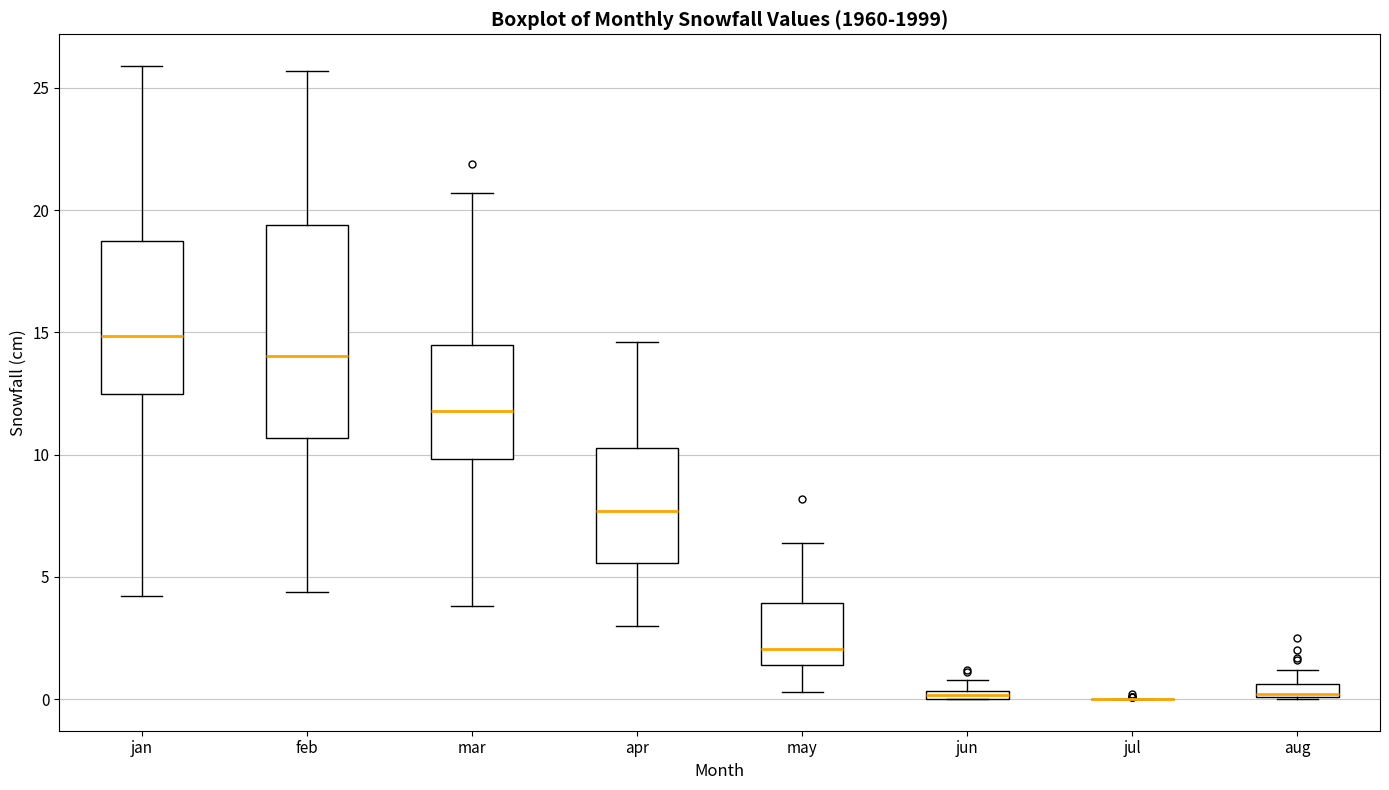

Which box is the tallest, from its lower edge to its upper edge?

feb